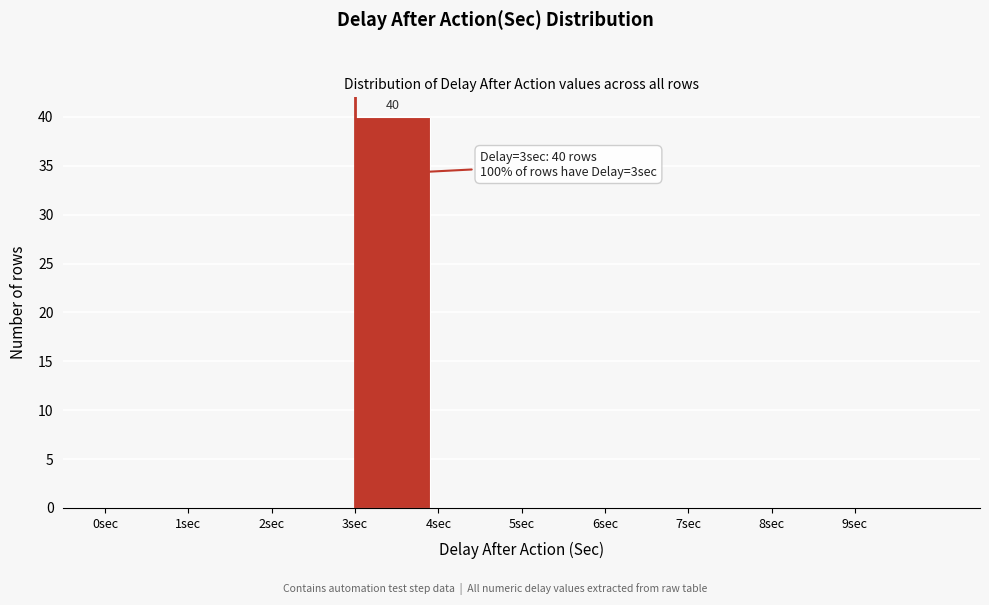

Which range on the x-axis has the tallest bar?

3 to 4